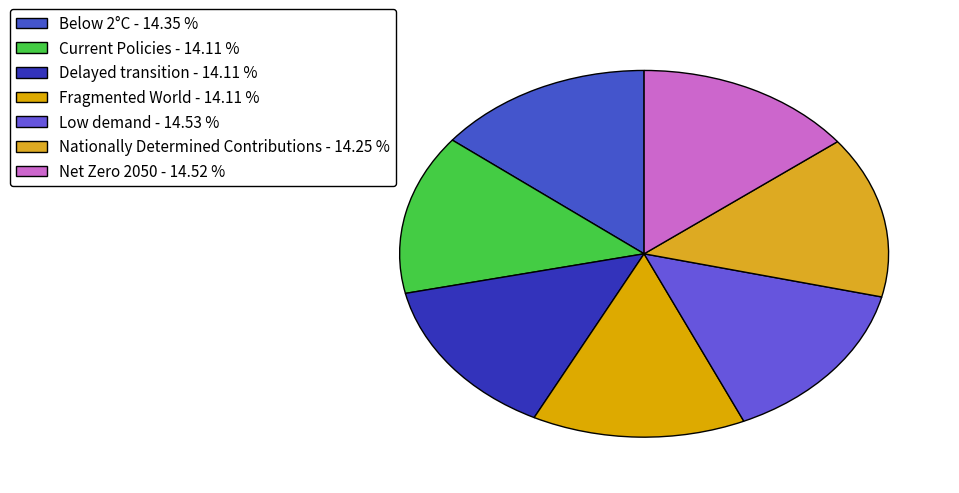

Count the number of slices in the pie.

7